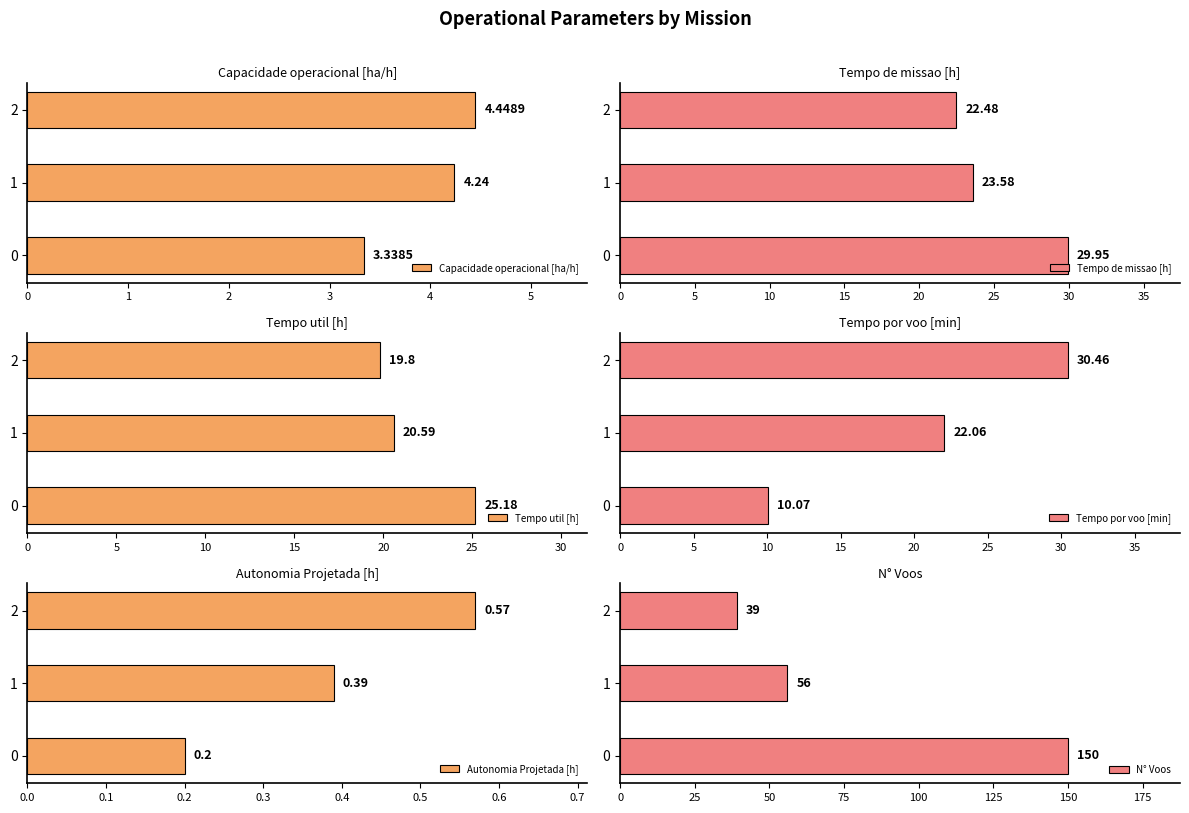

Reading right to left, list all the values displayed in this chart.

Capacidade operacional [ha/h]: 2=4.4	1=4.2	0=3.3
Tempo de missao [h]: 2=22.5	1=23.6	0=29.9
Tempo util [h]: 2=19.8	1=20.6	0=25.2
Tempo por voo [min]: 2=30.5	1=22.1	0=10.1
Autonomia Projetada [h]: 2=0.6	1=0.4	0=0.2
N° Voos: 2=39.0	1=56.0	0=150.0